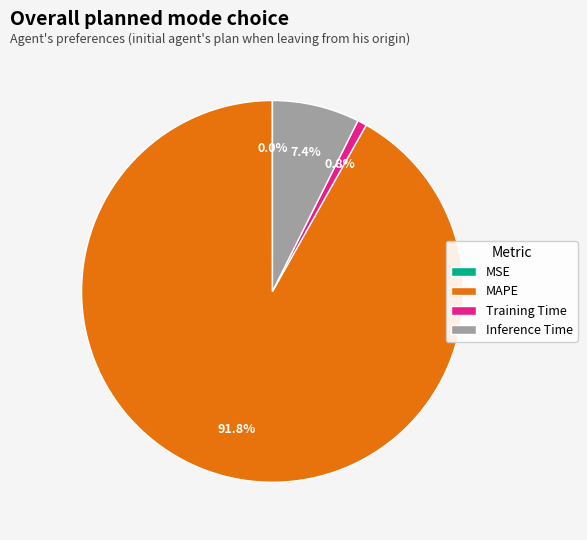

Is it true that Training Time is 12% of the pie?

False